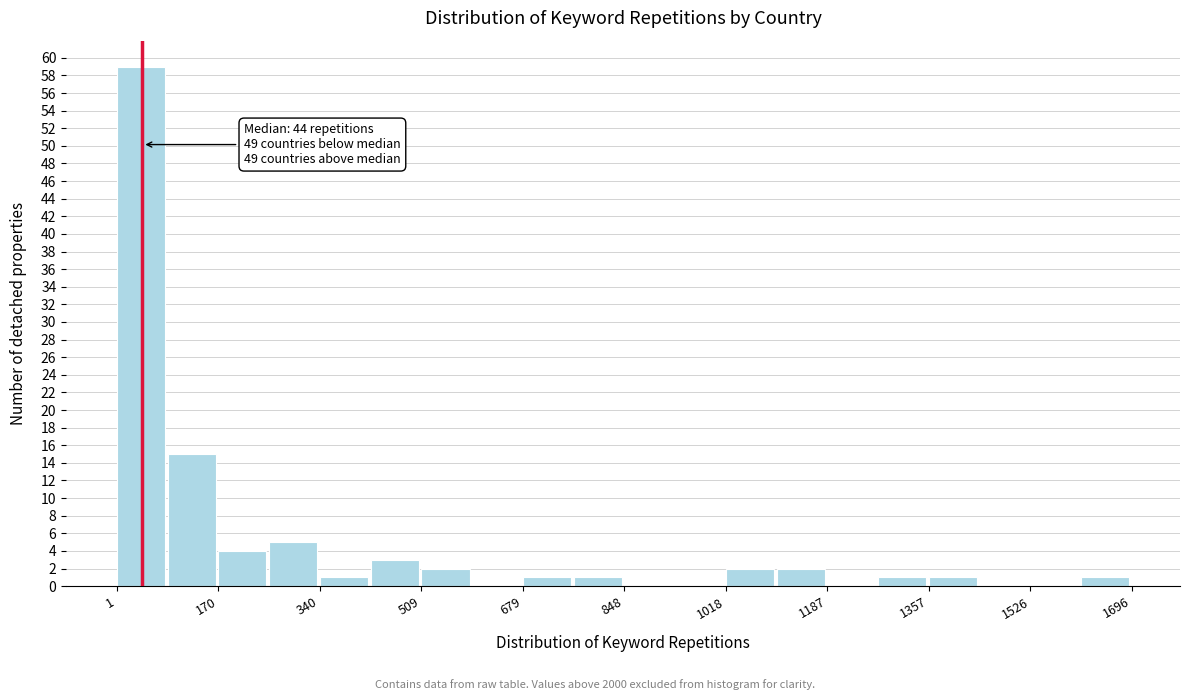

Which range on the x-axis has the tallest bar?

0 to 80